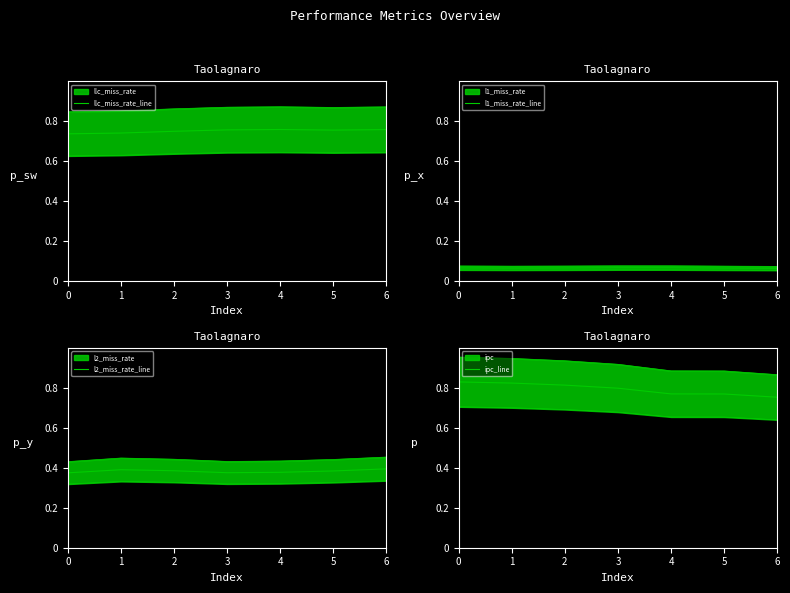

At which label is ipc_line closest to 0?

6